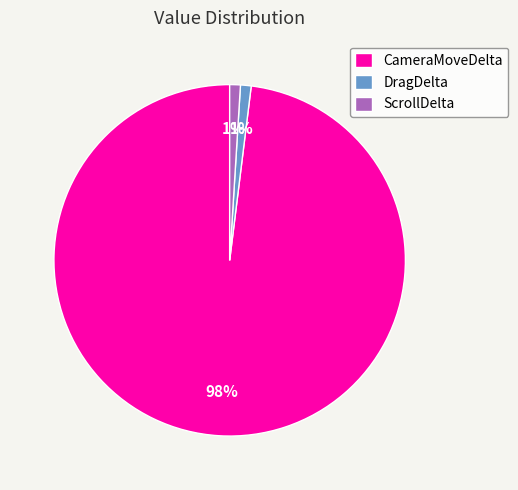

Between DragDelta and CameraMoveDelta, which is larger?

CameraMoveDelta